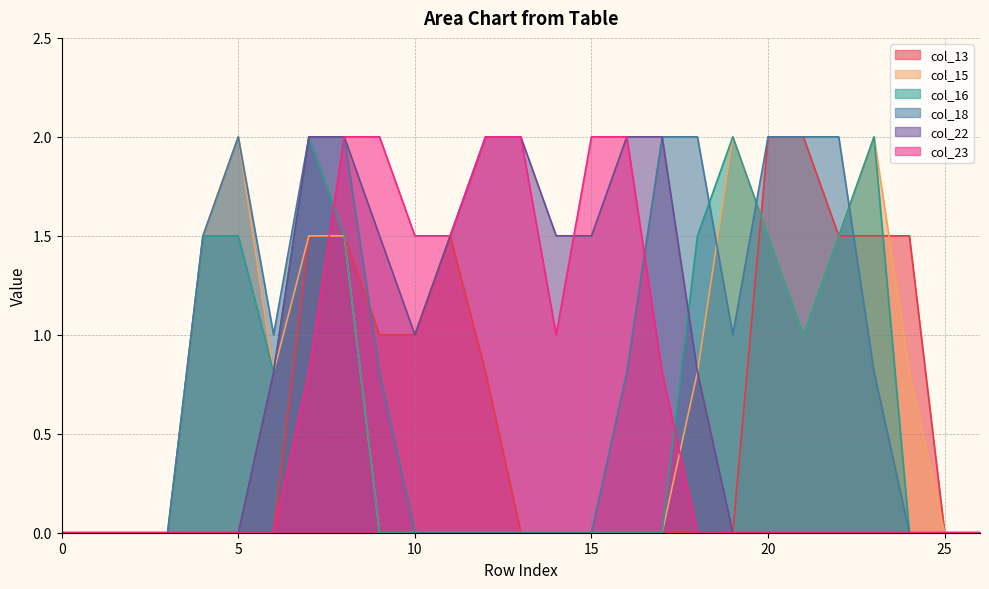

Which series has the largest total across all categories?

col_18